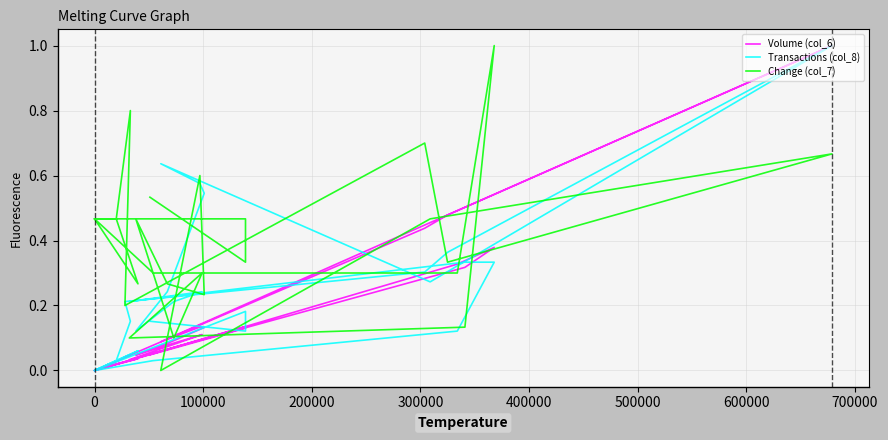

Which series has the largest range (max minus min)?

Volume (col_6)